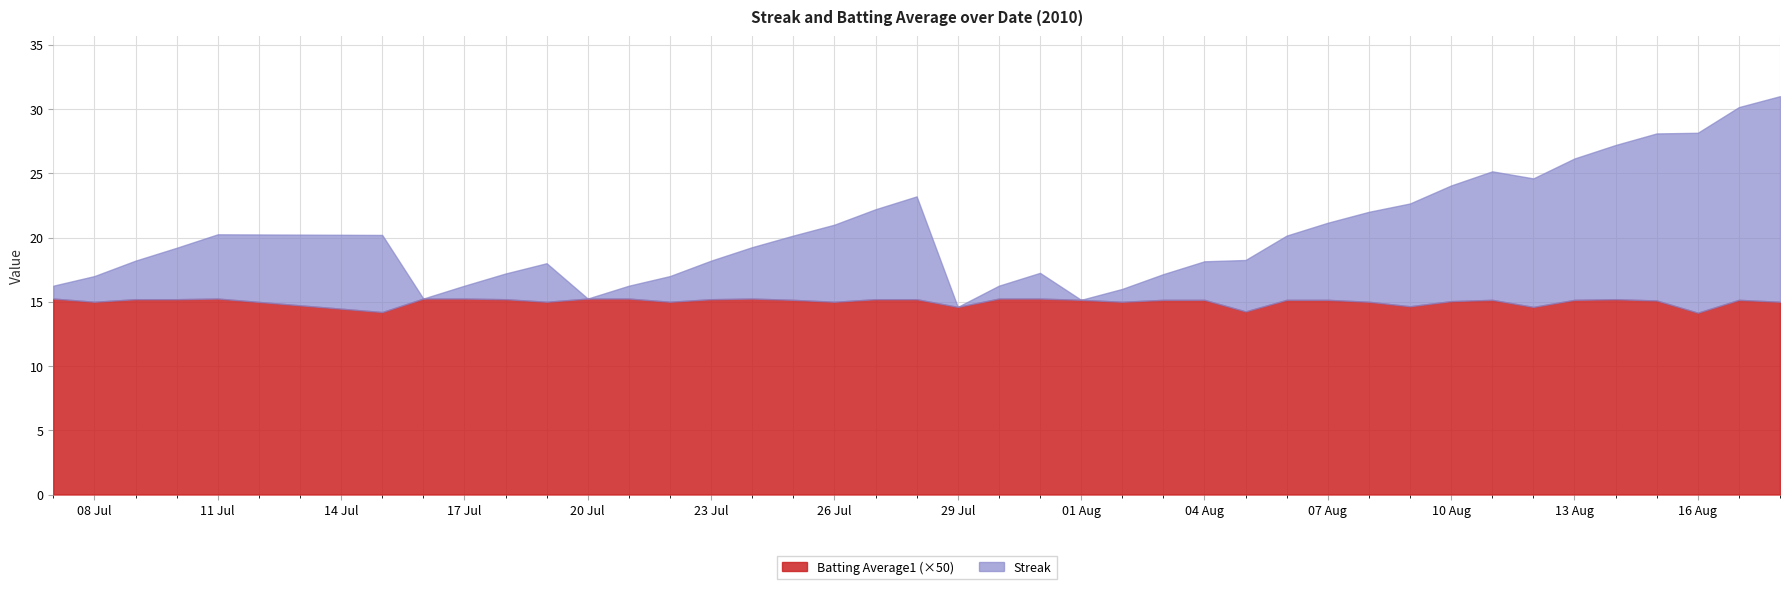

The value of Batting Average1 at 27 is 0.1. True or false?

False